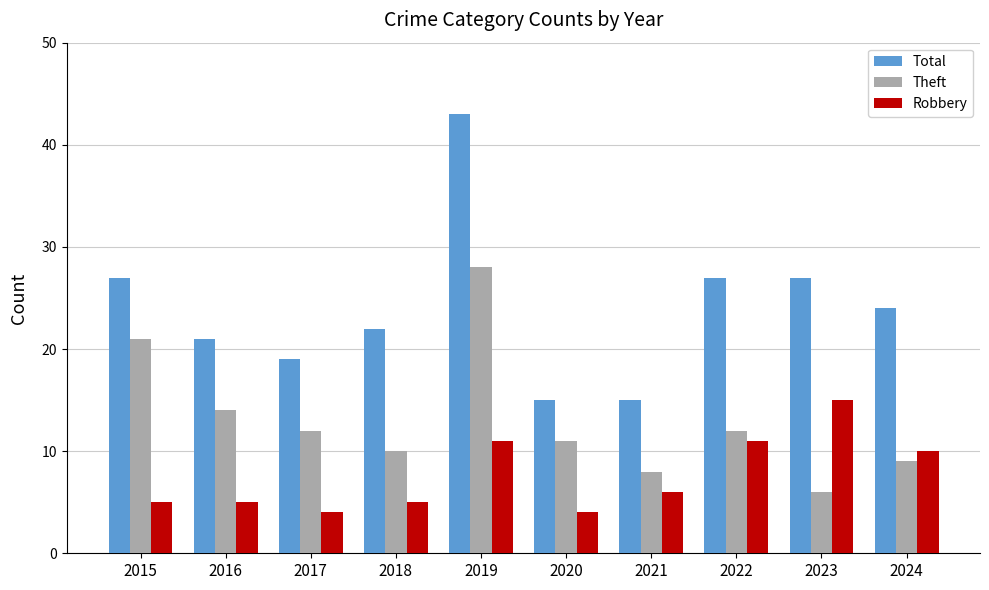

Reading left to right, list all the values displayed in this chart.

Total: 2015=27	2016=21	2017=19	2018=22	2019=43	2020=15	2021=15	2022=27	2023=27	2024=24
Theft: 2015=21	2016=14	2017=12	2018=10	2019=28	2020=11	2021=8	2022=12	2023=6	2024=9
Robbery: 2015=5	2016=5	2017=4	2018=5	2019=11	2020=4	2021=6	2022=11	2023=15	2024=10